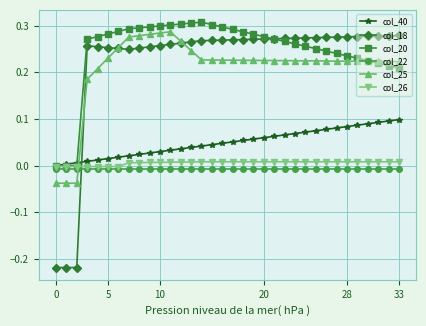

How many times do col_25 and col_22 cross each other?

1